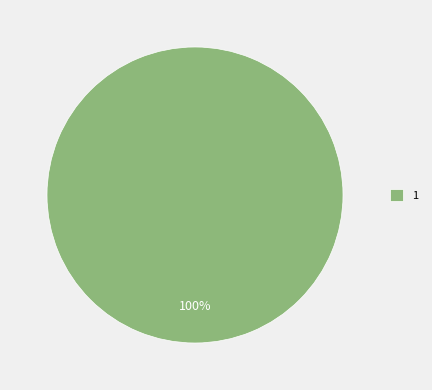

To the nearest percent, what percentage of the pie is 1?

100%